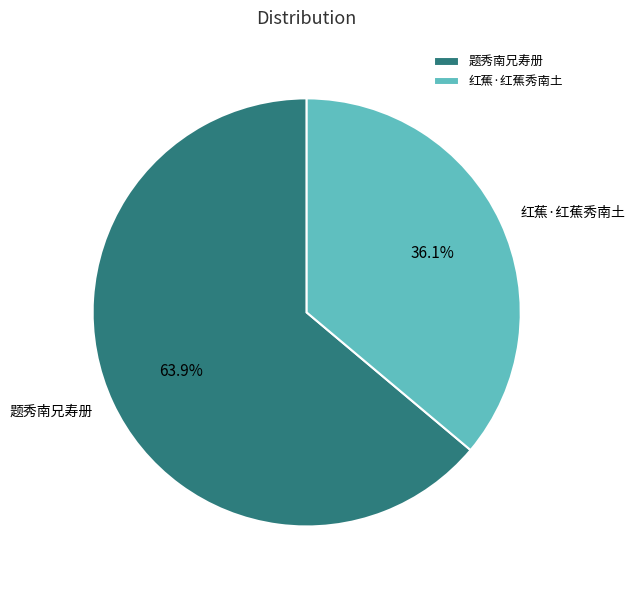

How many slices are in this pie chart?

2